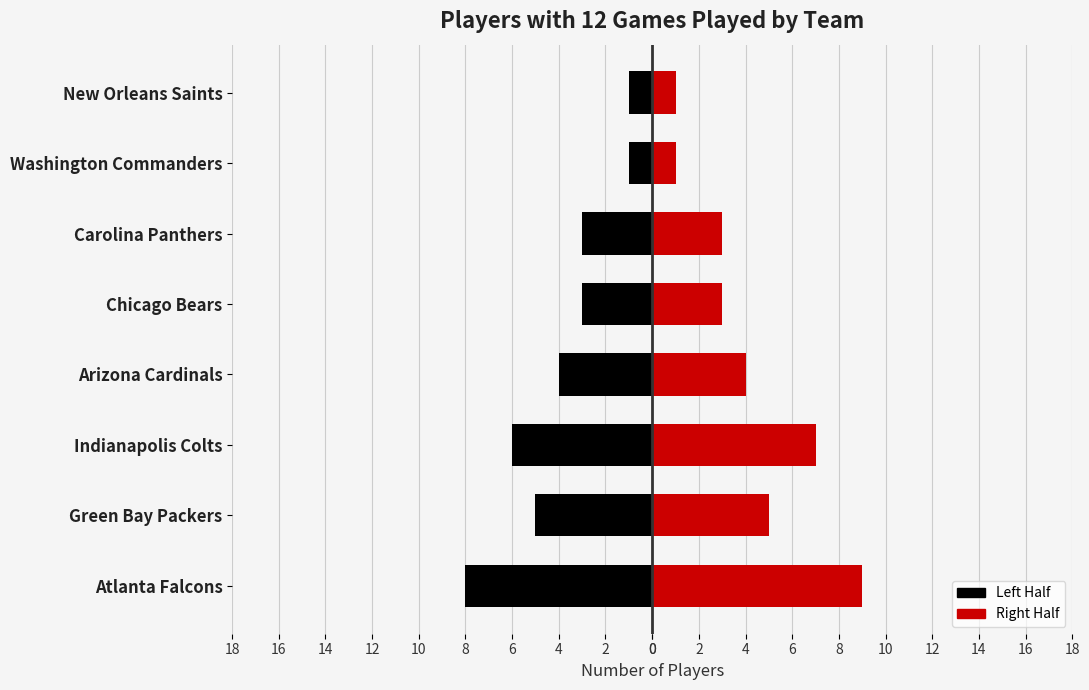

What is the greatest value displayed?

9